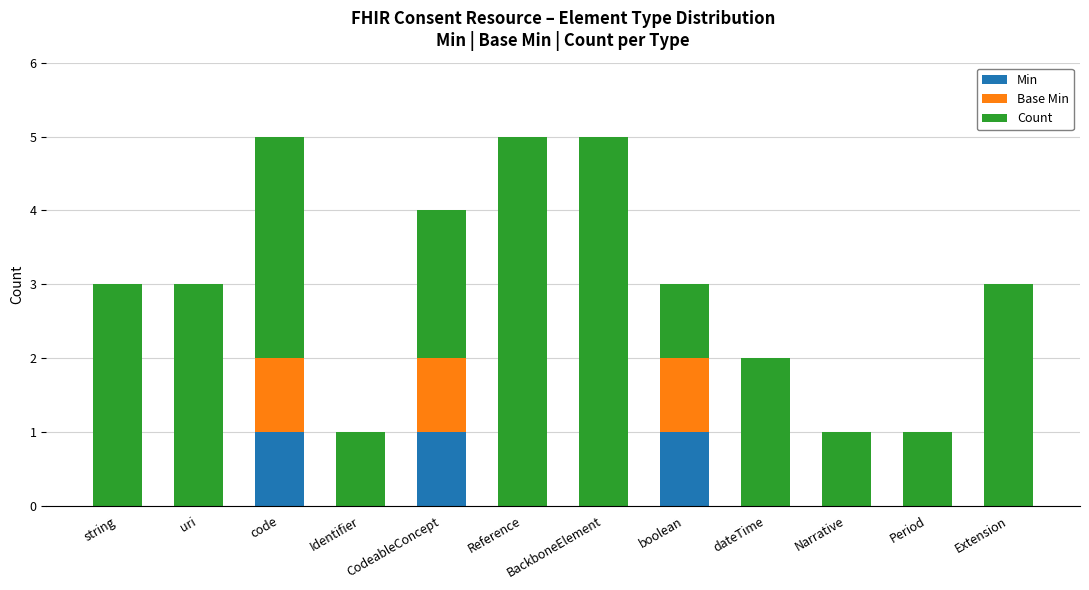

What is the total value across all series at string?

3